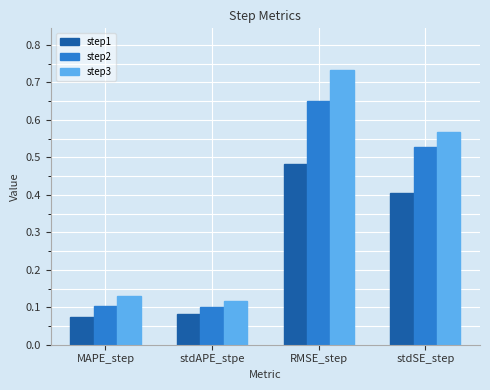

What is the average value of the step1 series?

0.3